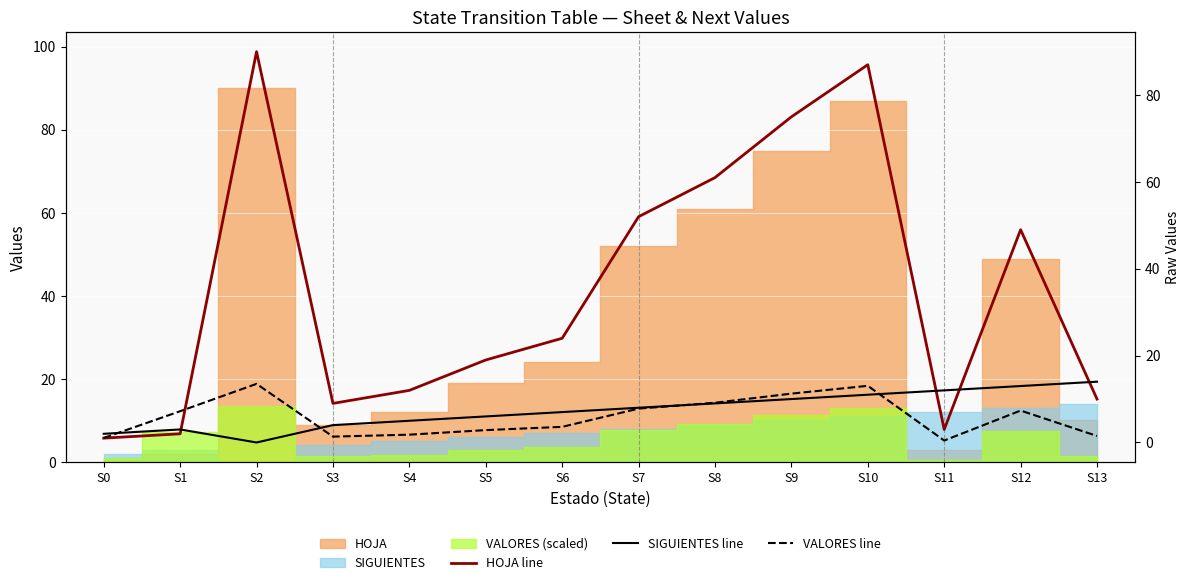

What is the difference between the HOJA line values at S6 and S8?

37.0